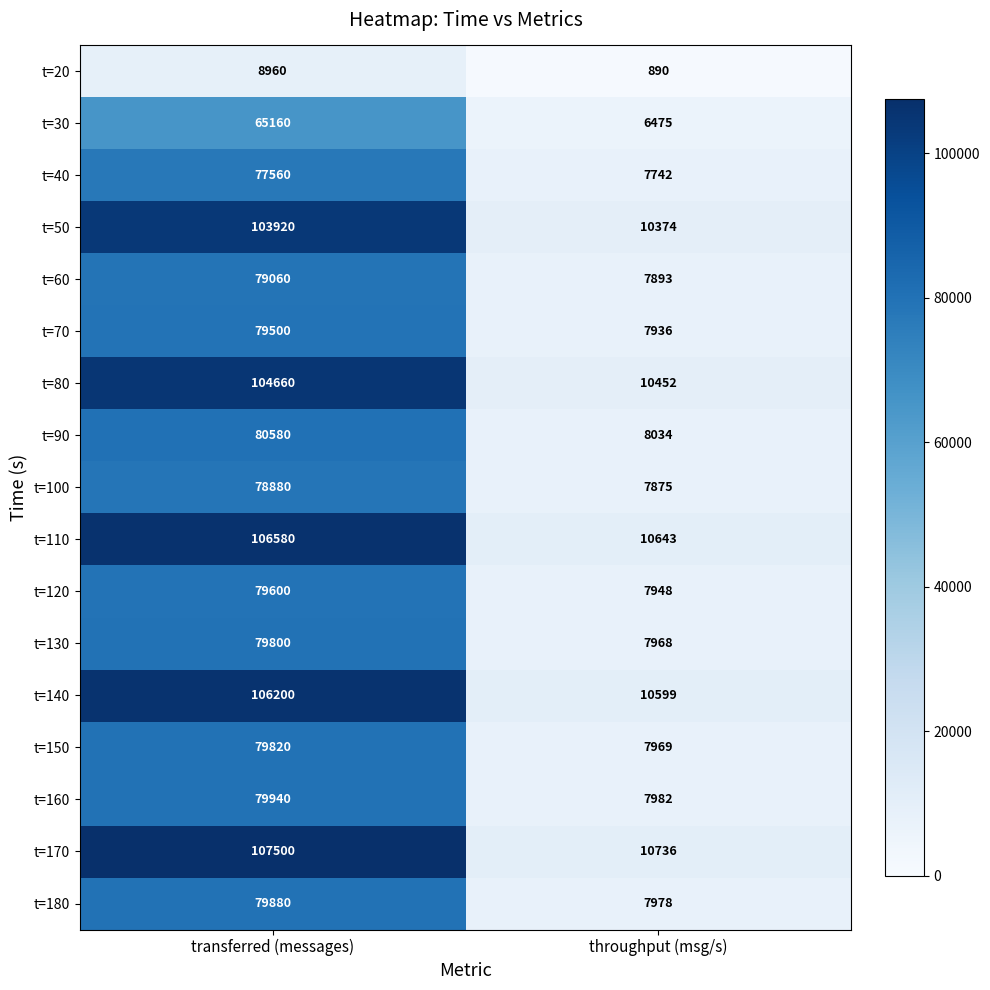

What is the maximum value shown in the chart?

107500